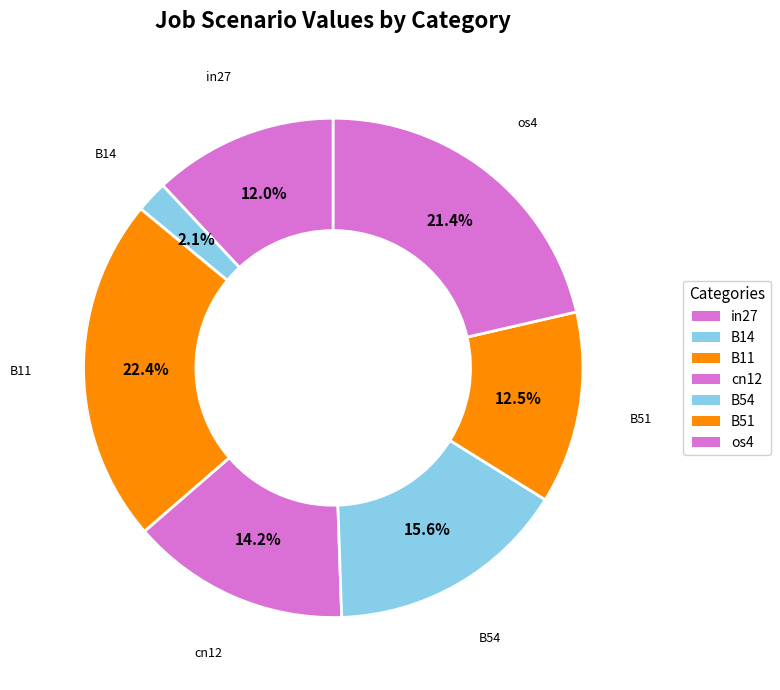

What percentage is the B11 slice, to the nearest percent?

22%